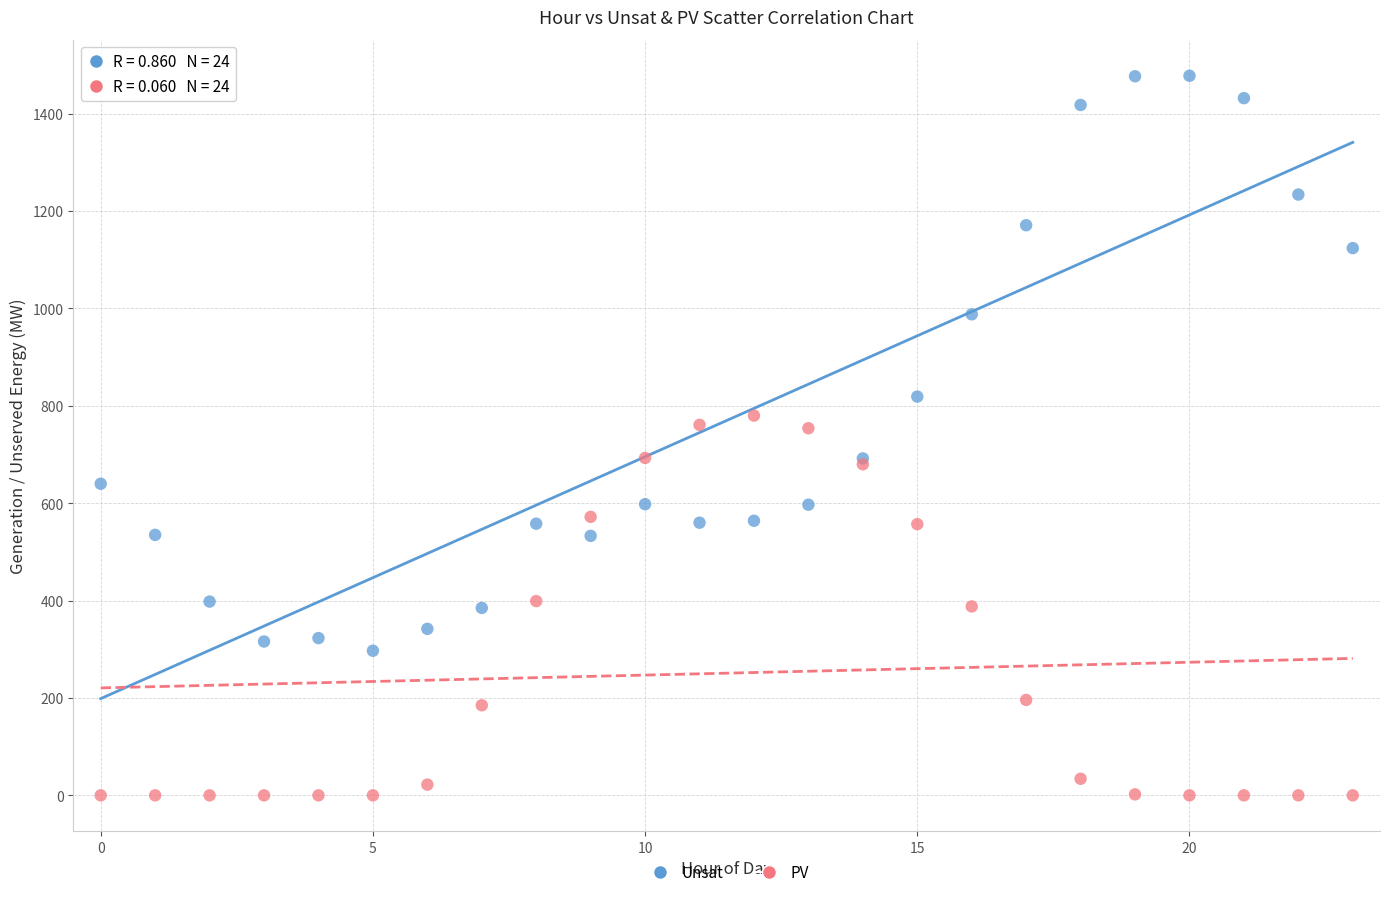

Which series contains the lowest Y value?

PV